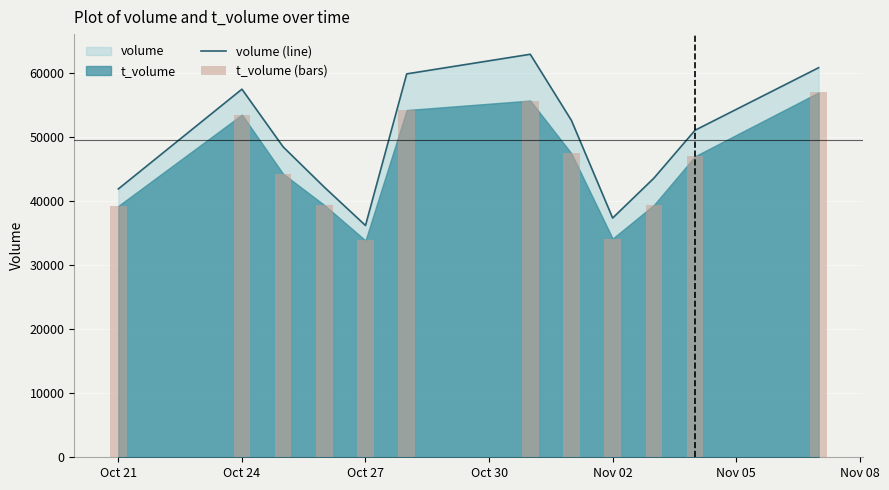

The value of volume (line) at Nov 02 is 22454. True or false?

False